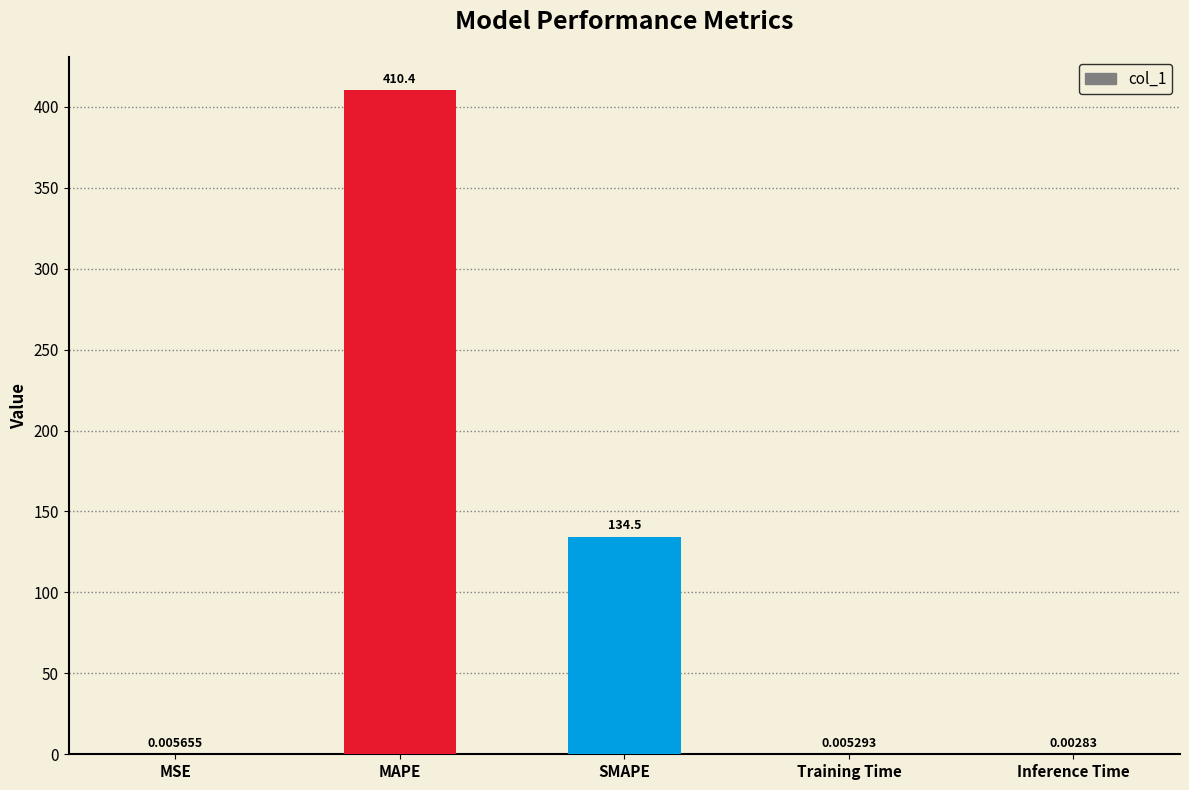

Between MSE and Training Time, which is larger?

MSE